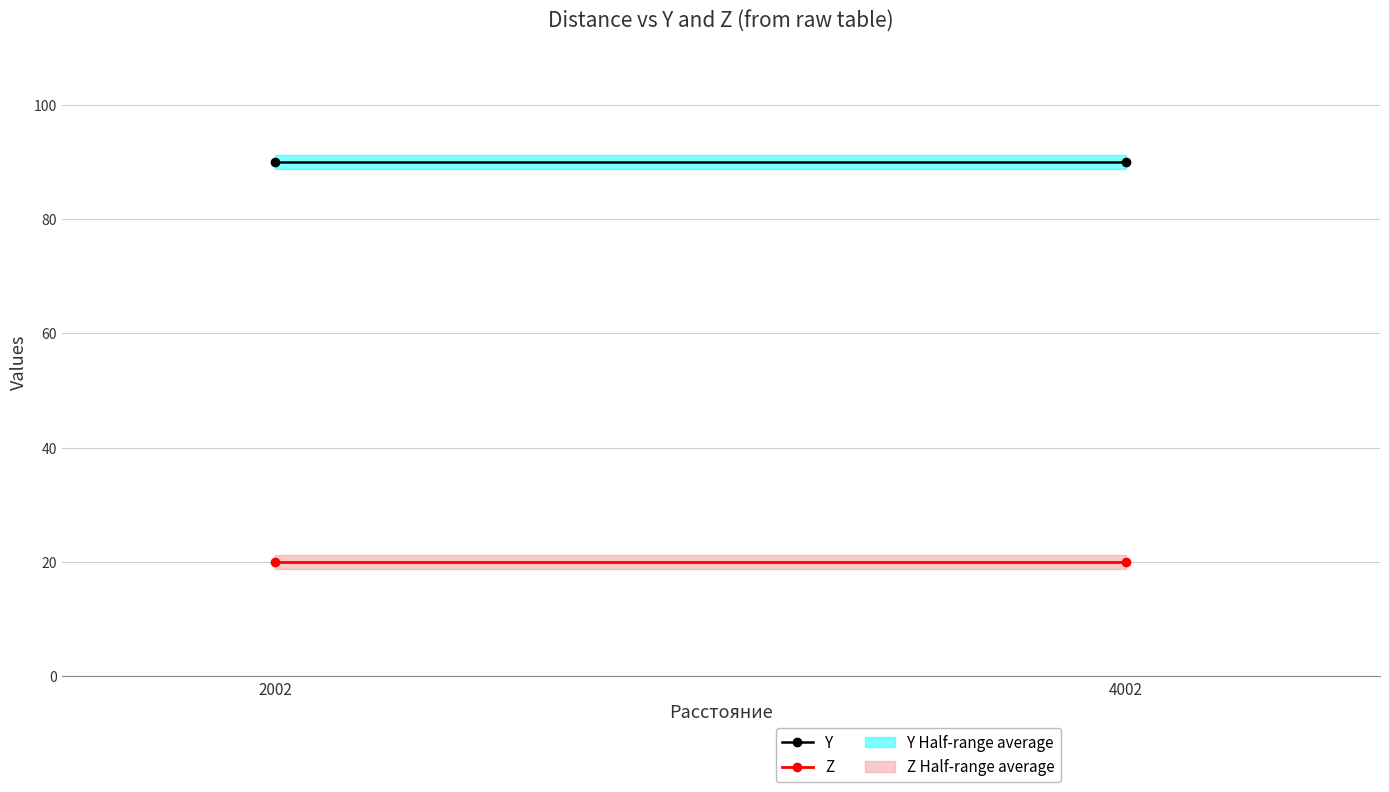

What is the value of the Y point at the 2nd from the left?

90